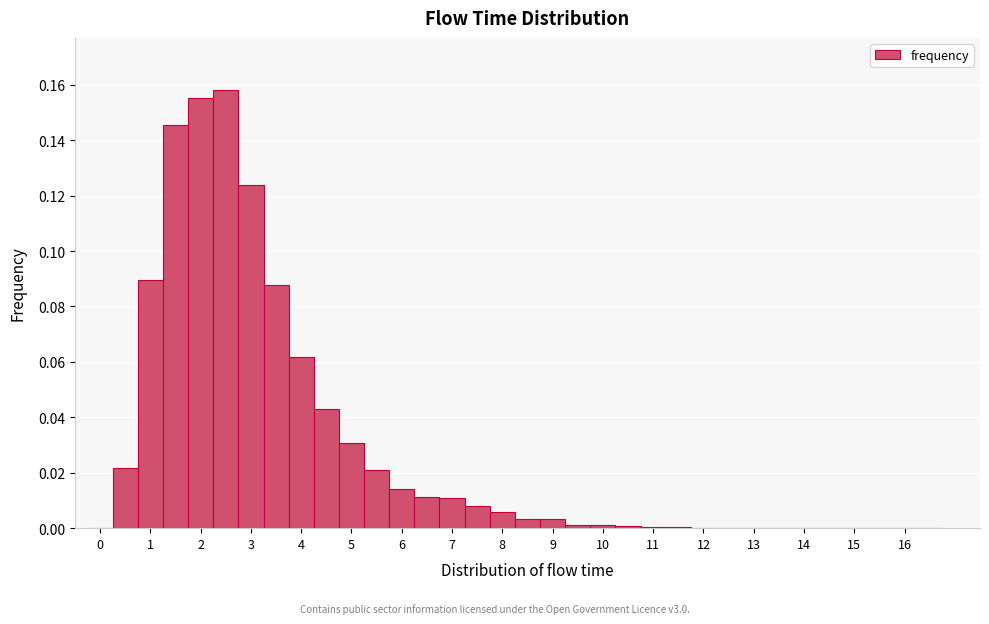

Over which range of the x-axis is the bar tallest?

2.25 to 2.75